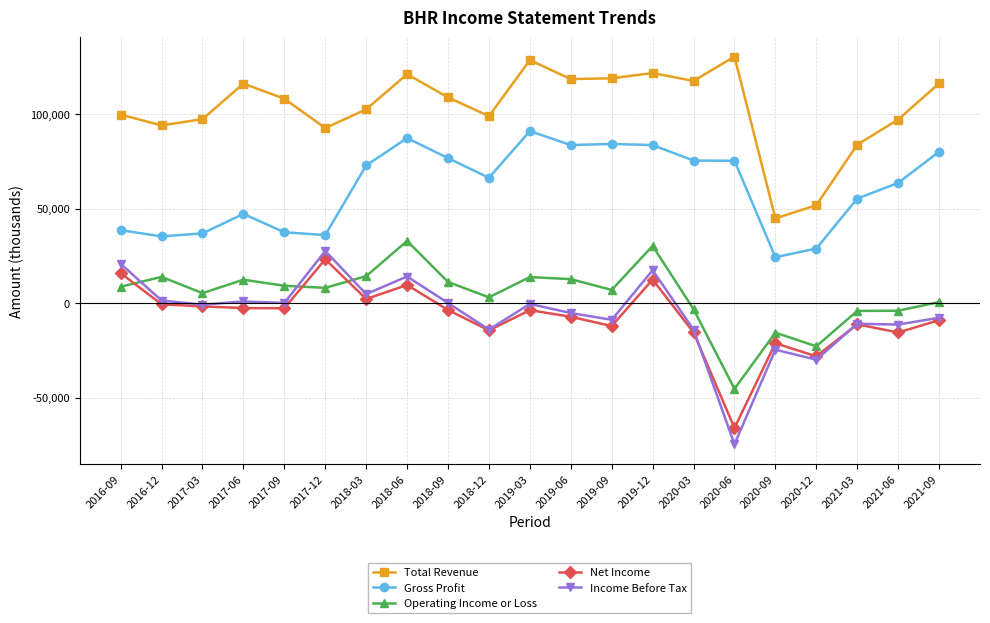

List the series in order of their peak value, highest first.

Total Revenue, Gross Profit, Operating Income or Loss, Income Before Tax, Net Income